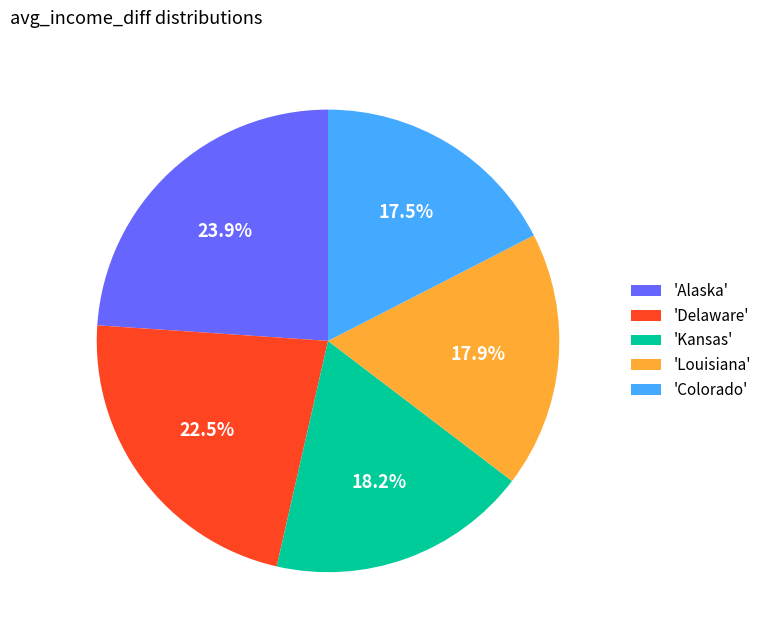

Is 'Alaska' the majority of the pie?

No